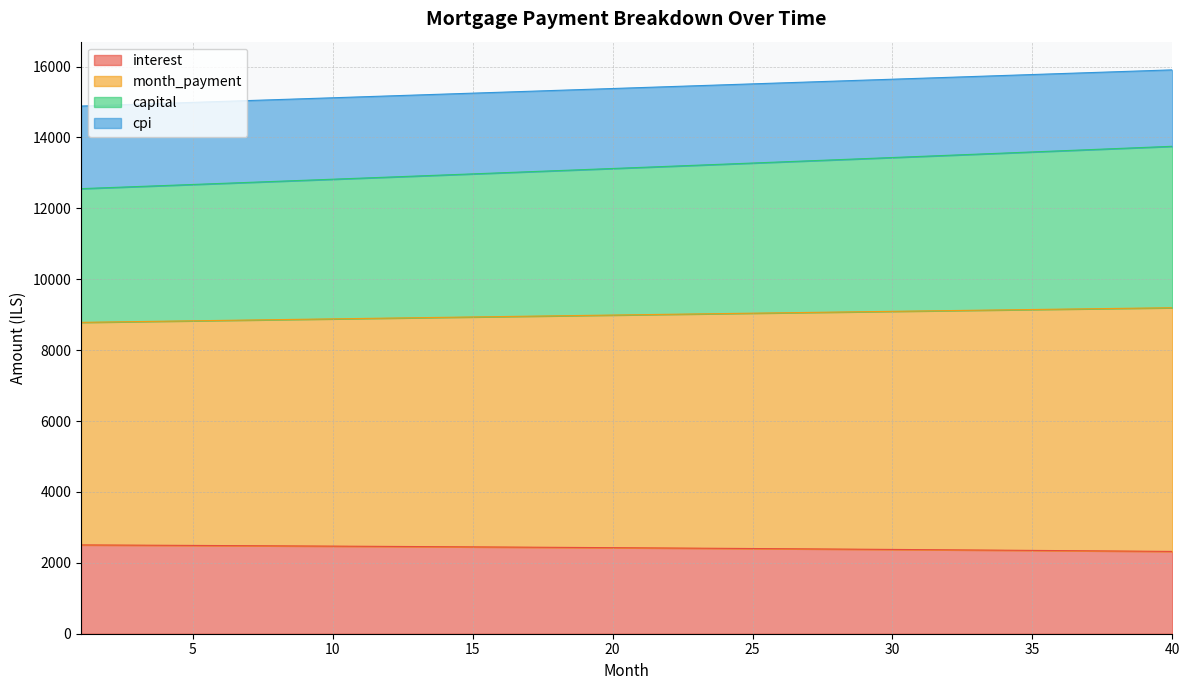

True or false: capital has a value of 8836.0 at 19.

False